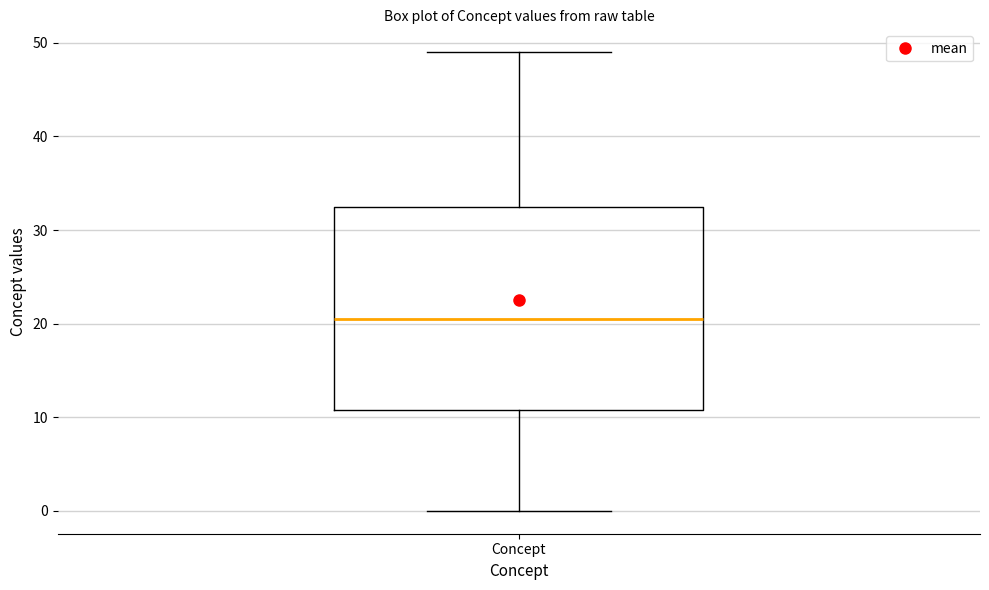

Transcribe this box plot: give where the median line is, the range the box spans, and where the two whiskers end, as read against the y-axis. The values are not printed on the chart, so give them approximately, as read against the axis.

median 21, box 11 to 33, whiskers 0 to 49